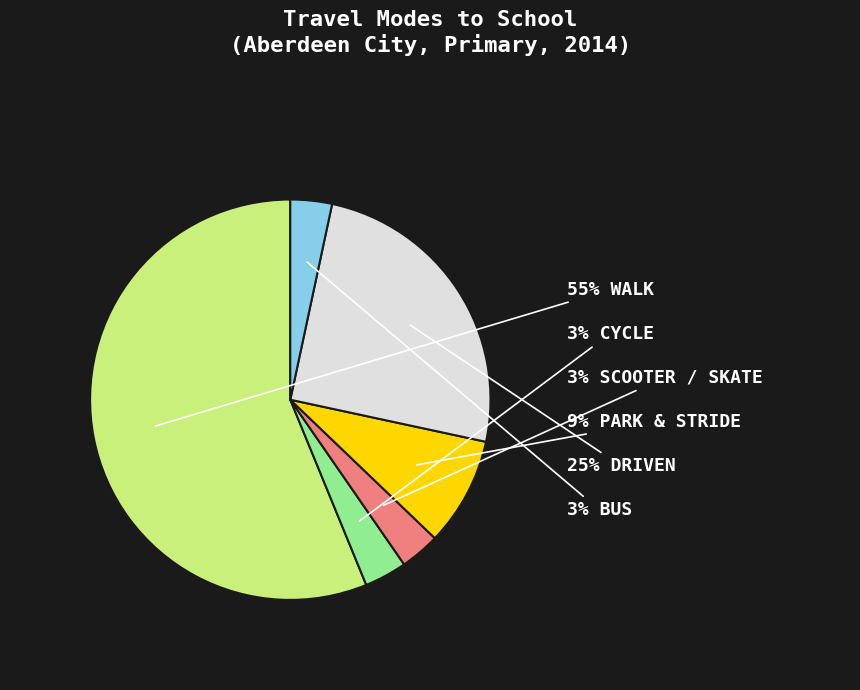

What is the change in value from Walk to Park & Stride?

-0.5